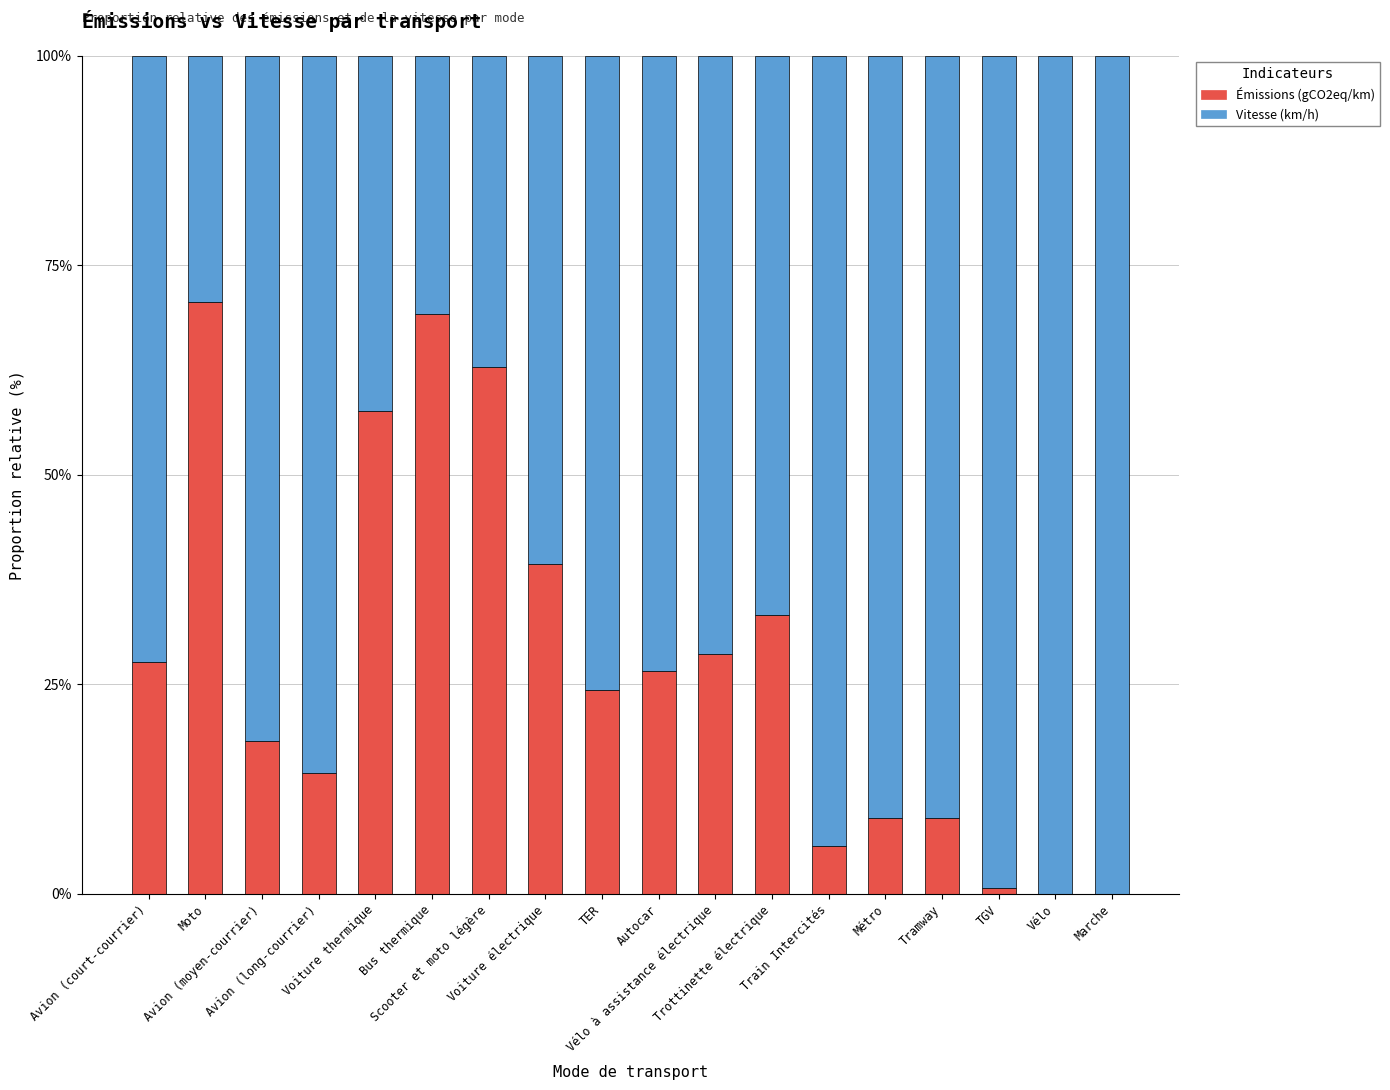

Read the Émissions (gCO2eq/km) value at Train Intercités.

5.7